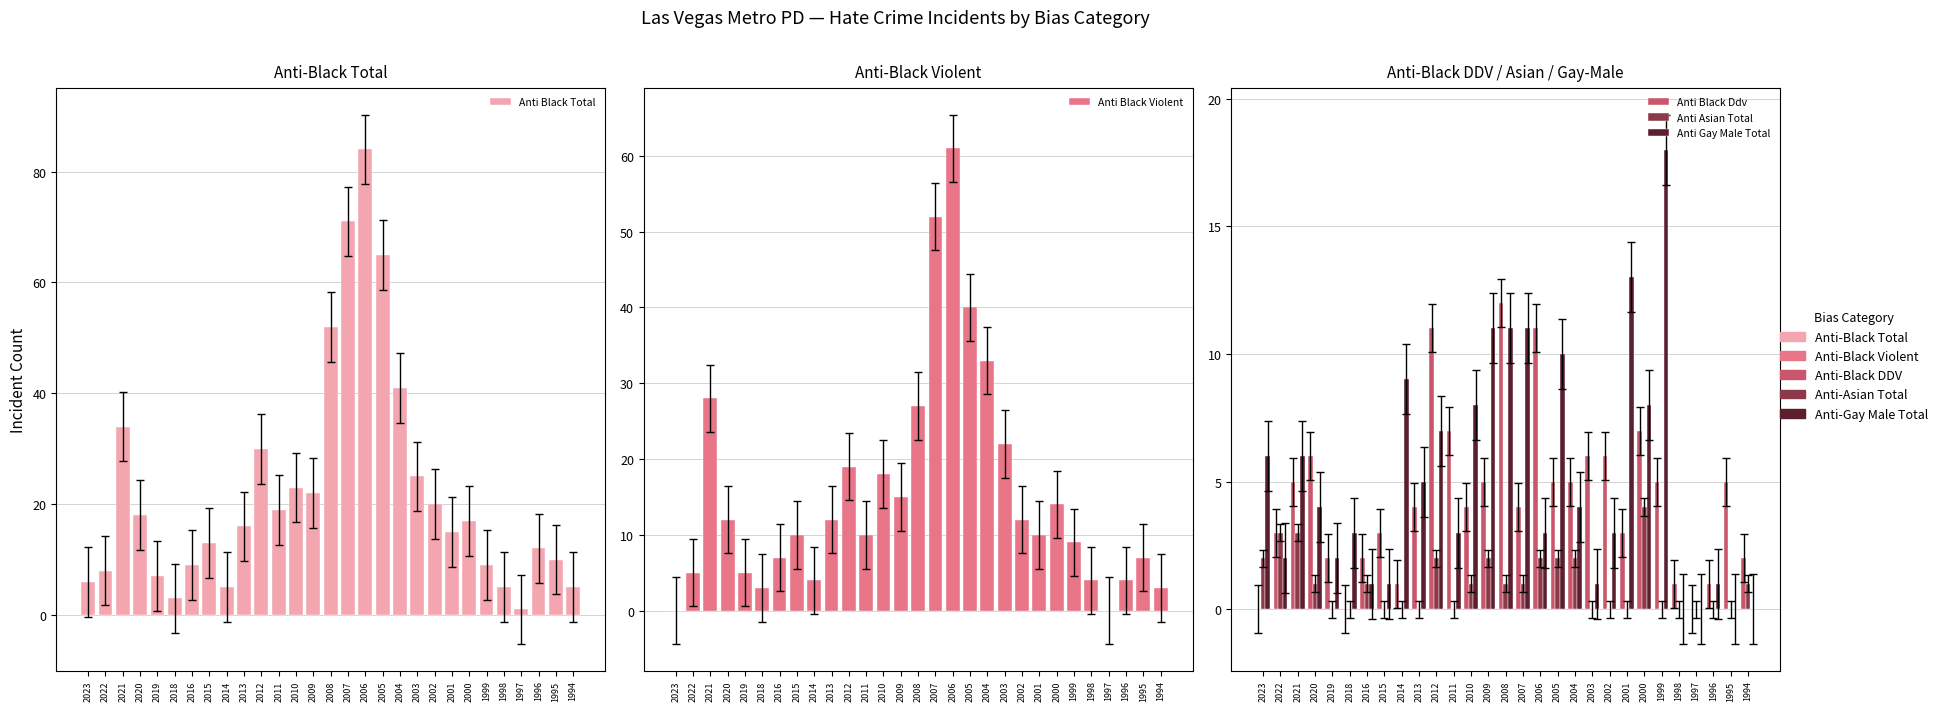

At which label does Anti Gay Male Total reach its peak?

1999